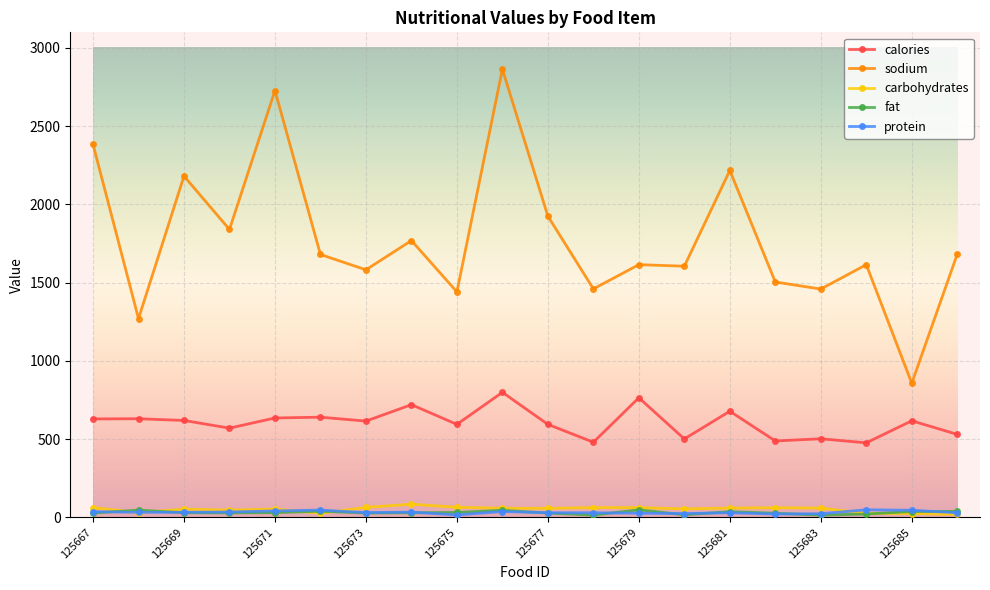

What is the difference between the second highest and second lowest values in the sodium series?

1458